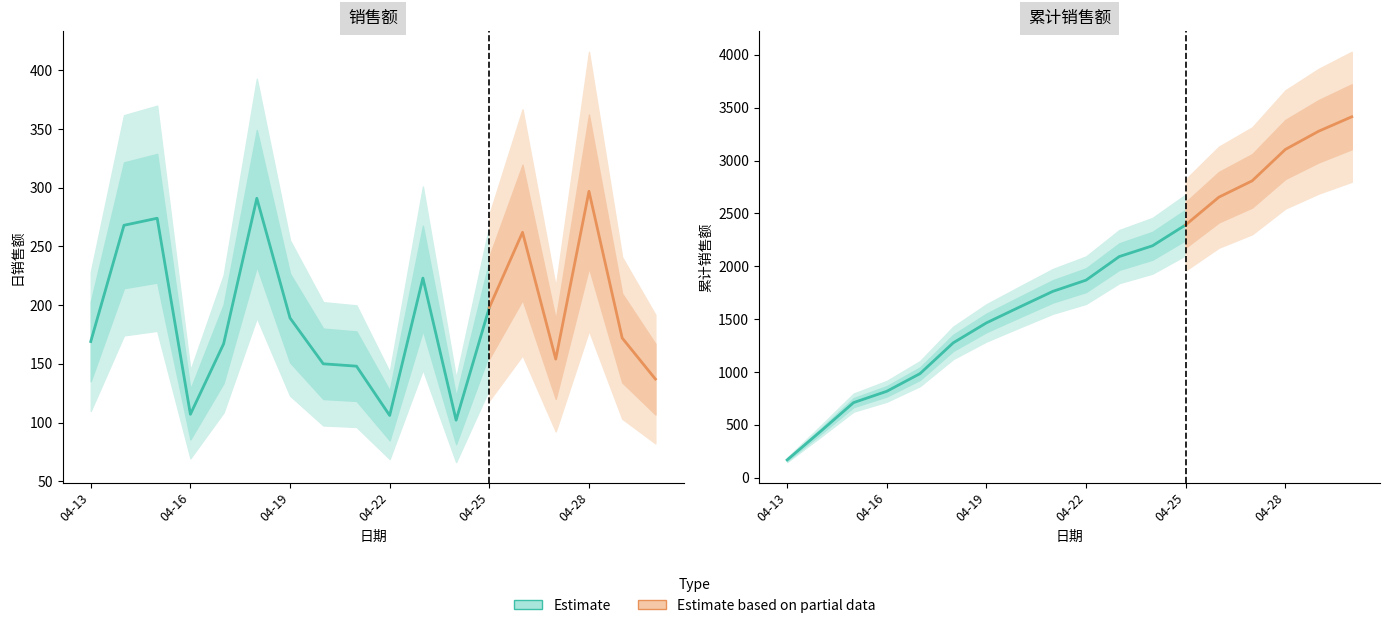

At which label does 累计销售额 reach its minimum?

04-13